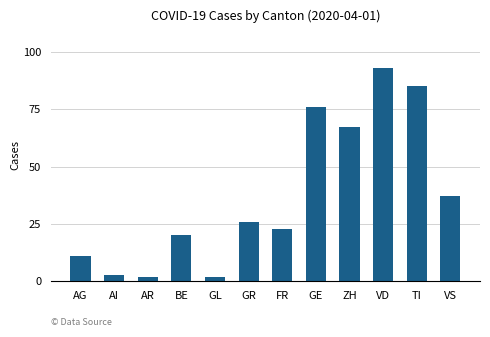

At which category does the chart reach its peak across all series?

VD